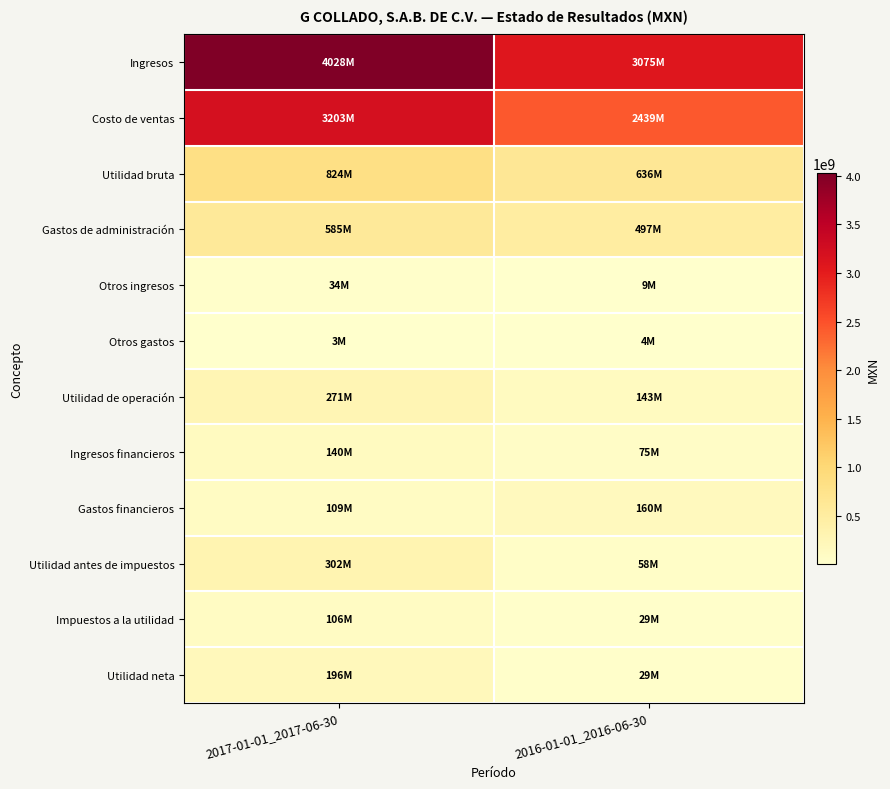

Which category has the highest value across all series?

2017-01-01_2017-06-30